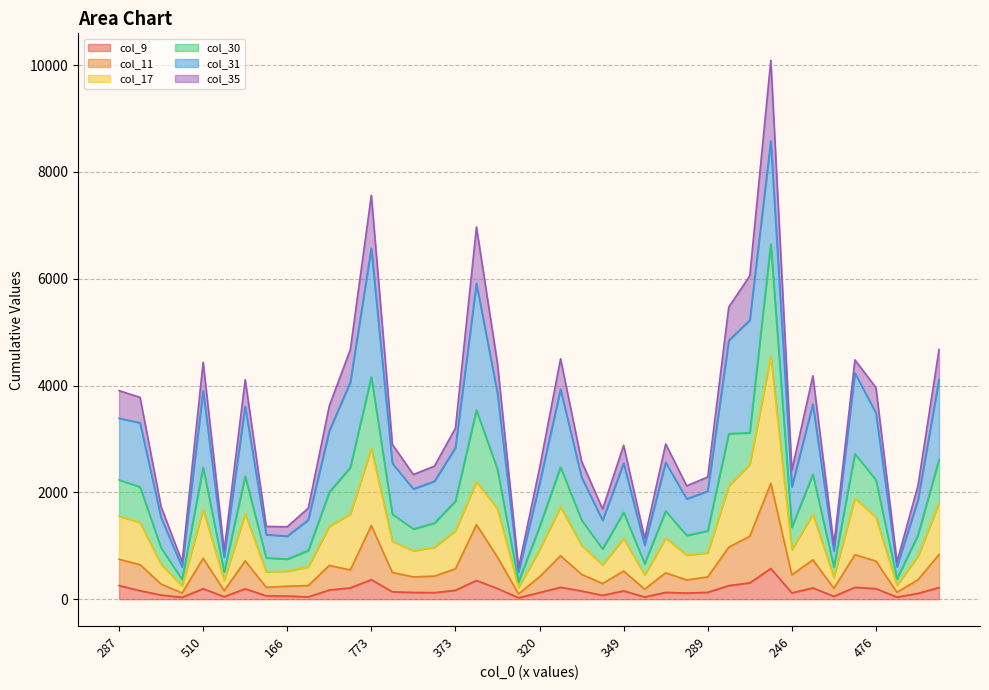

True or false: col_9 has more than 0 points higher than both neighbors.

True